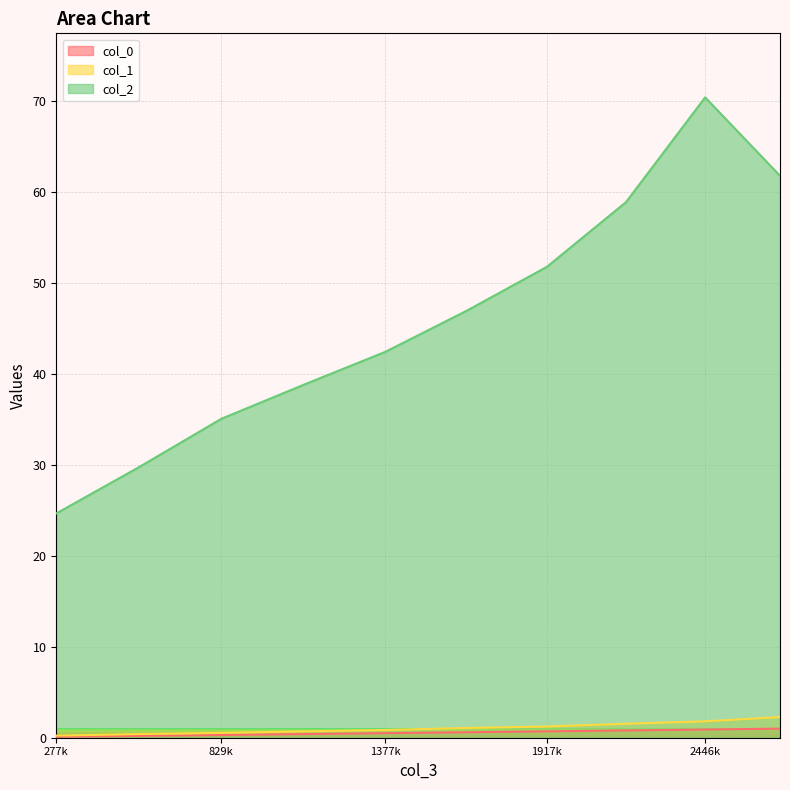

Is it true that col_0 equals 0.8 at 2181880?

True